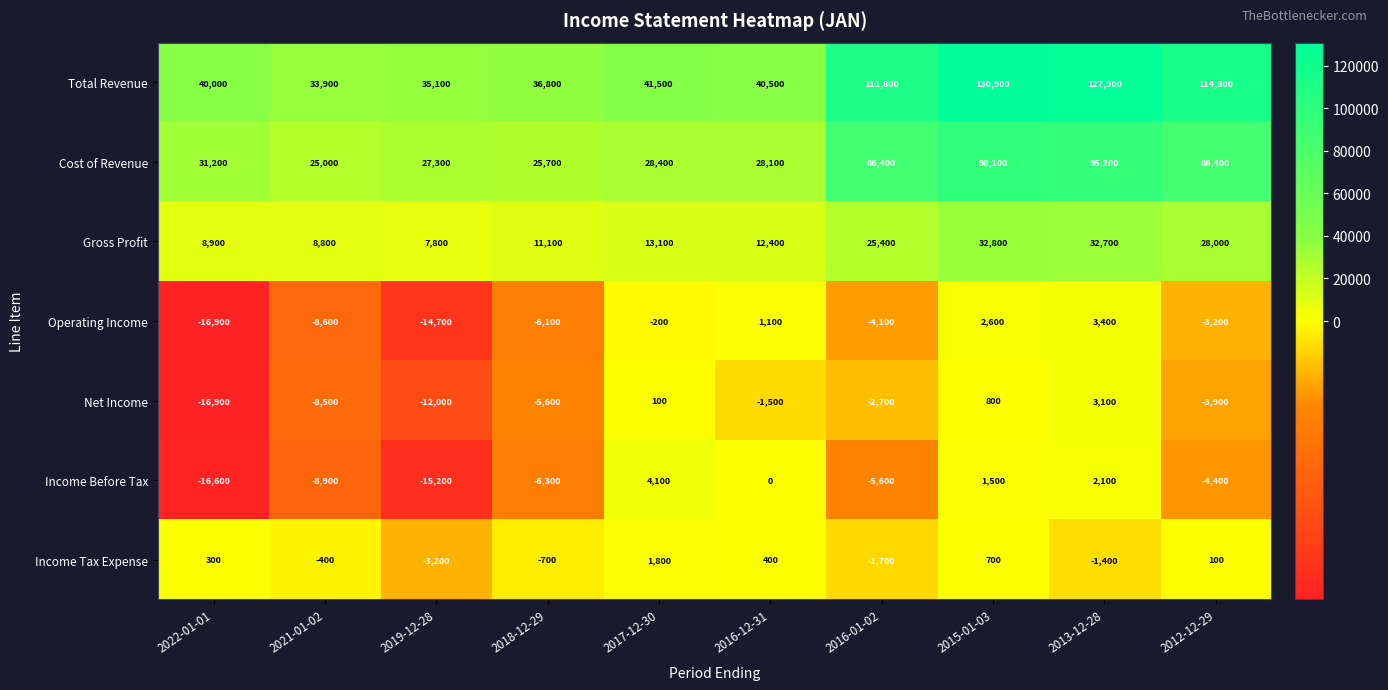

Which series changed the most between 2018-12-29 and 2016-01-02?

Total Revenue